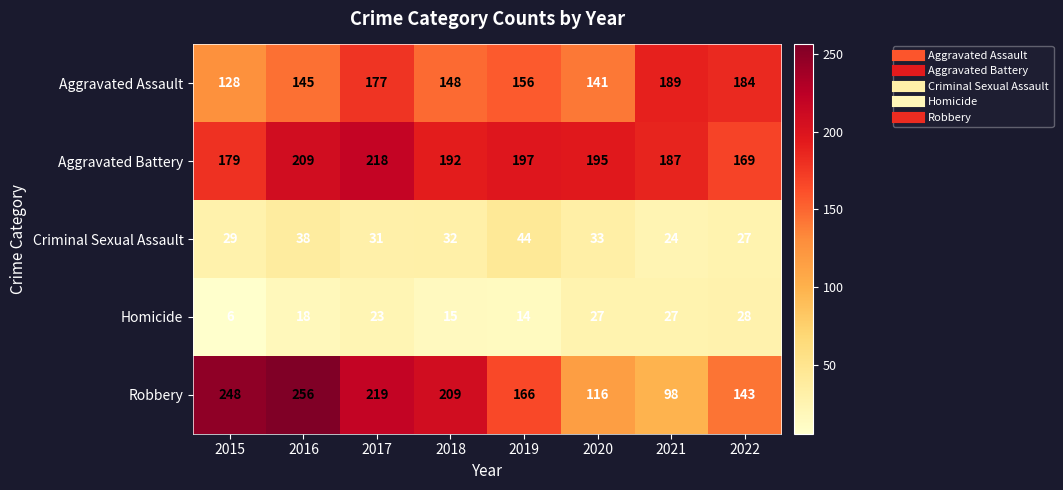

What value does the Criminal Sexual Assault series have at 2019, to the nearest 10?

40